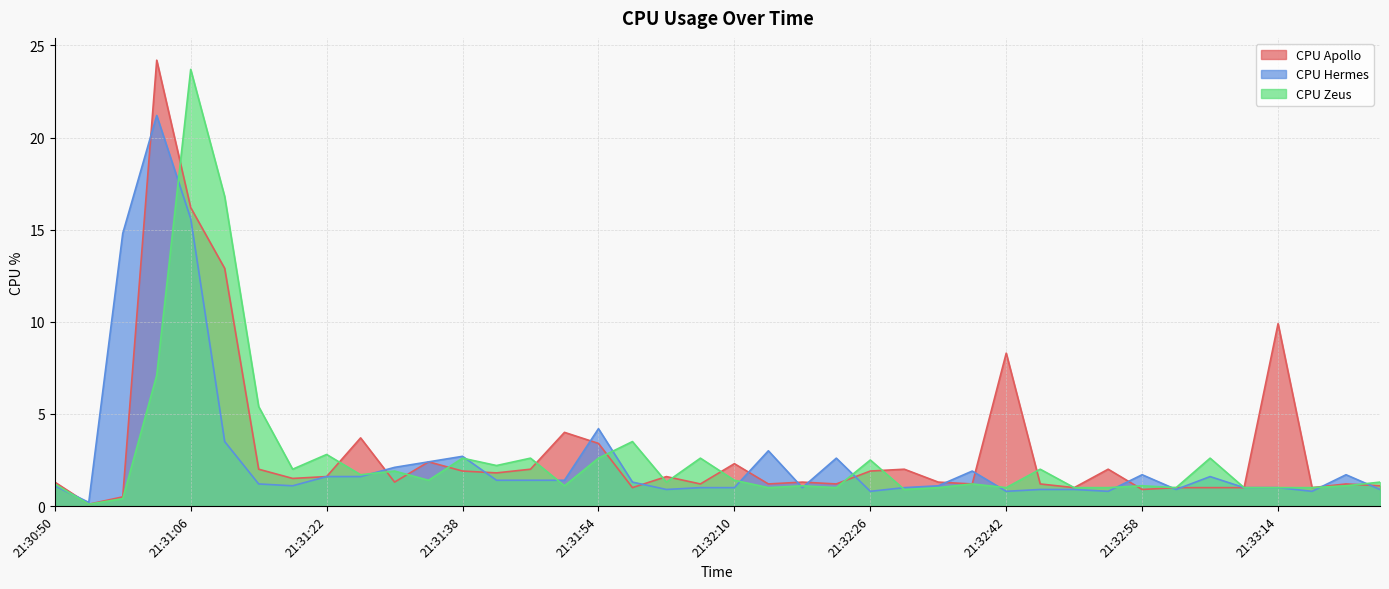

Which label corresponds to the largest value in the chart?

21:31:02